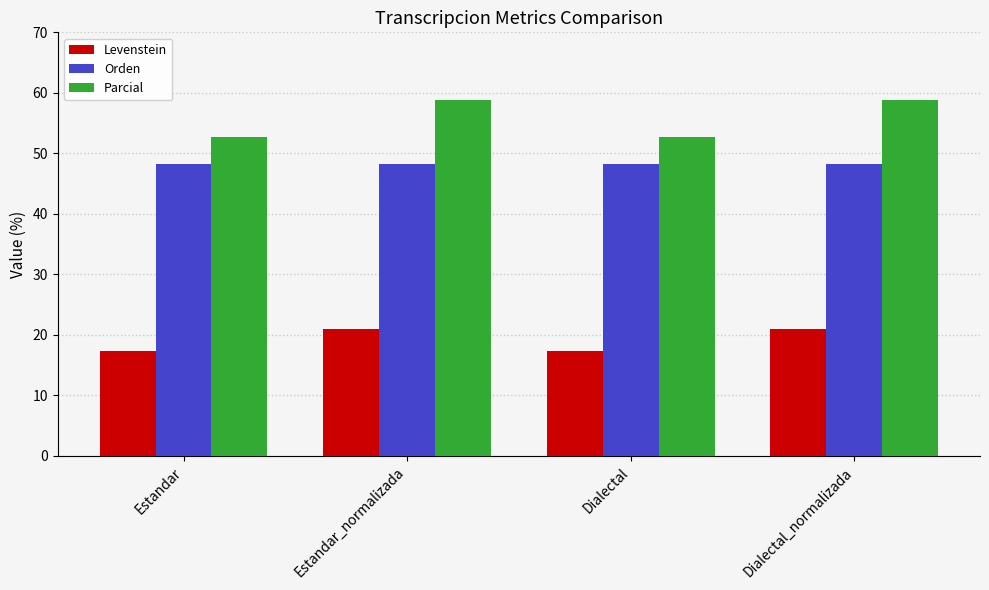

What is the sum of the Parcial values at Dialectal and Estandar_normalizada?

111.5